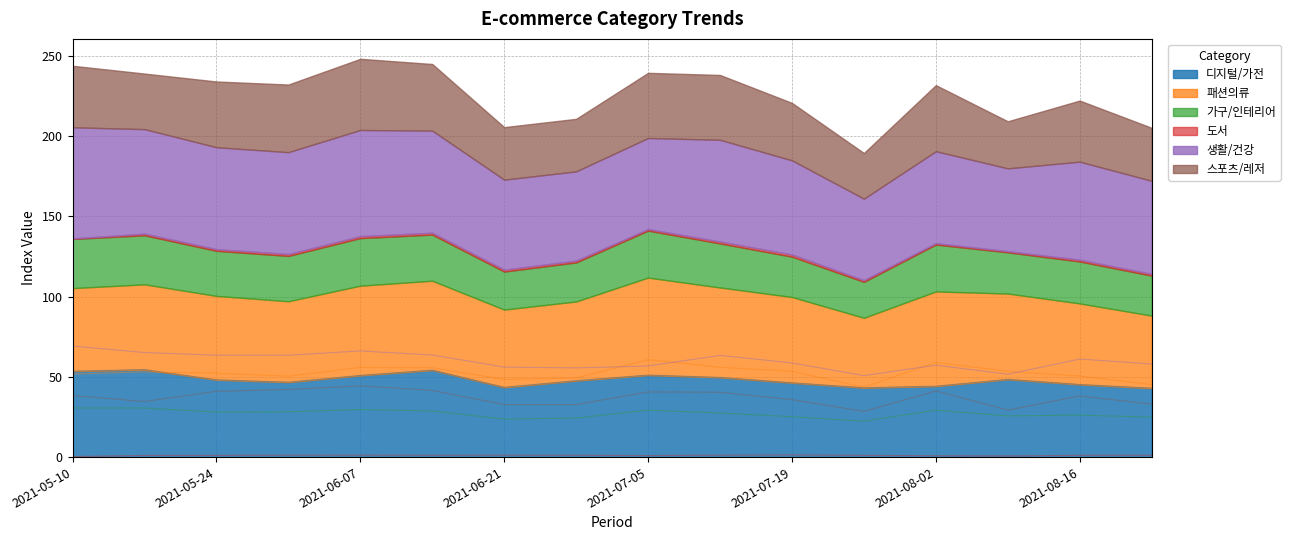

At which label does 가구/인테리어 first exceed 28?

2021-05-10